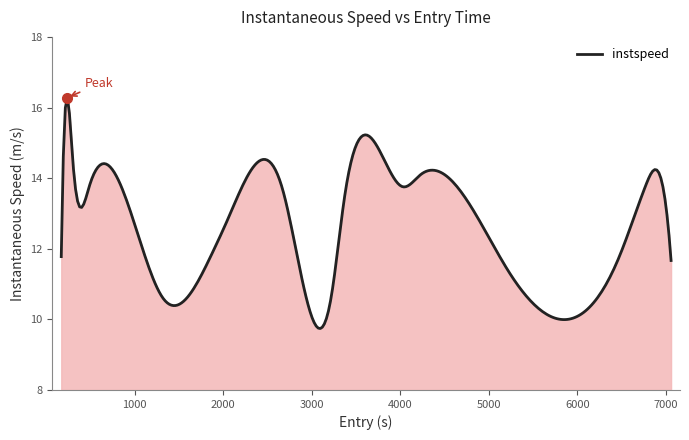

What is the difference between the maximum and minimum values?

6.5